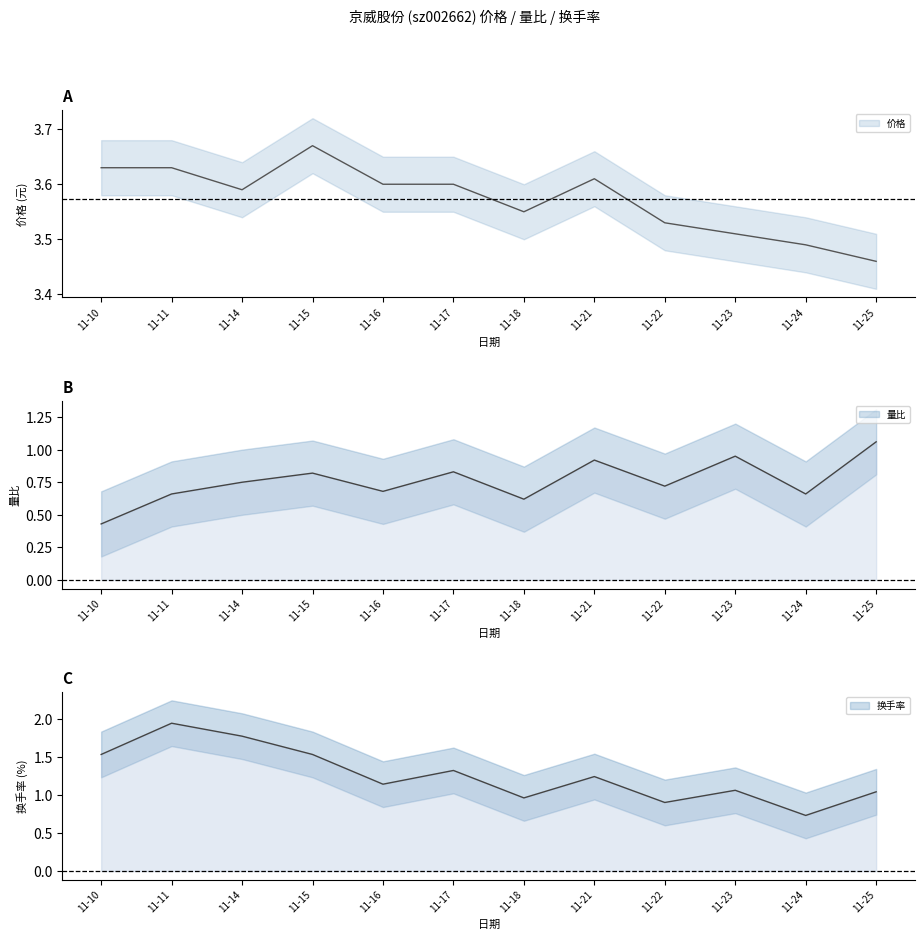

True or false: 价格 has a value of 5.6 at 11-22.

False